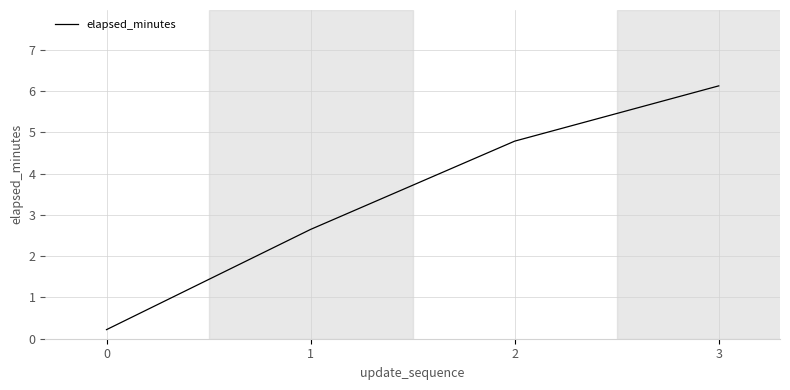

What is the ratio of the value at 1 to the value at 2?

0.6